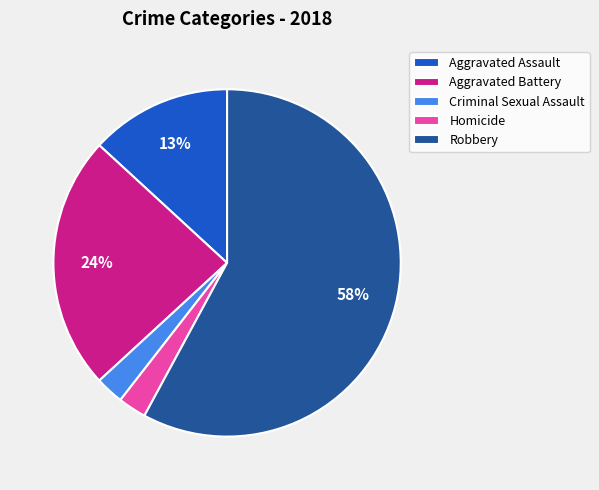

To the nearest percent, what is the difference between the Aggravated Battery and Homicide slice percentages?

21%